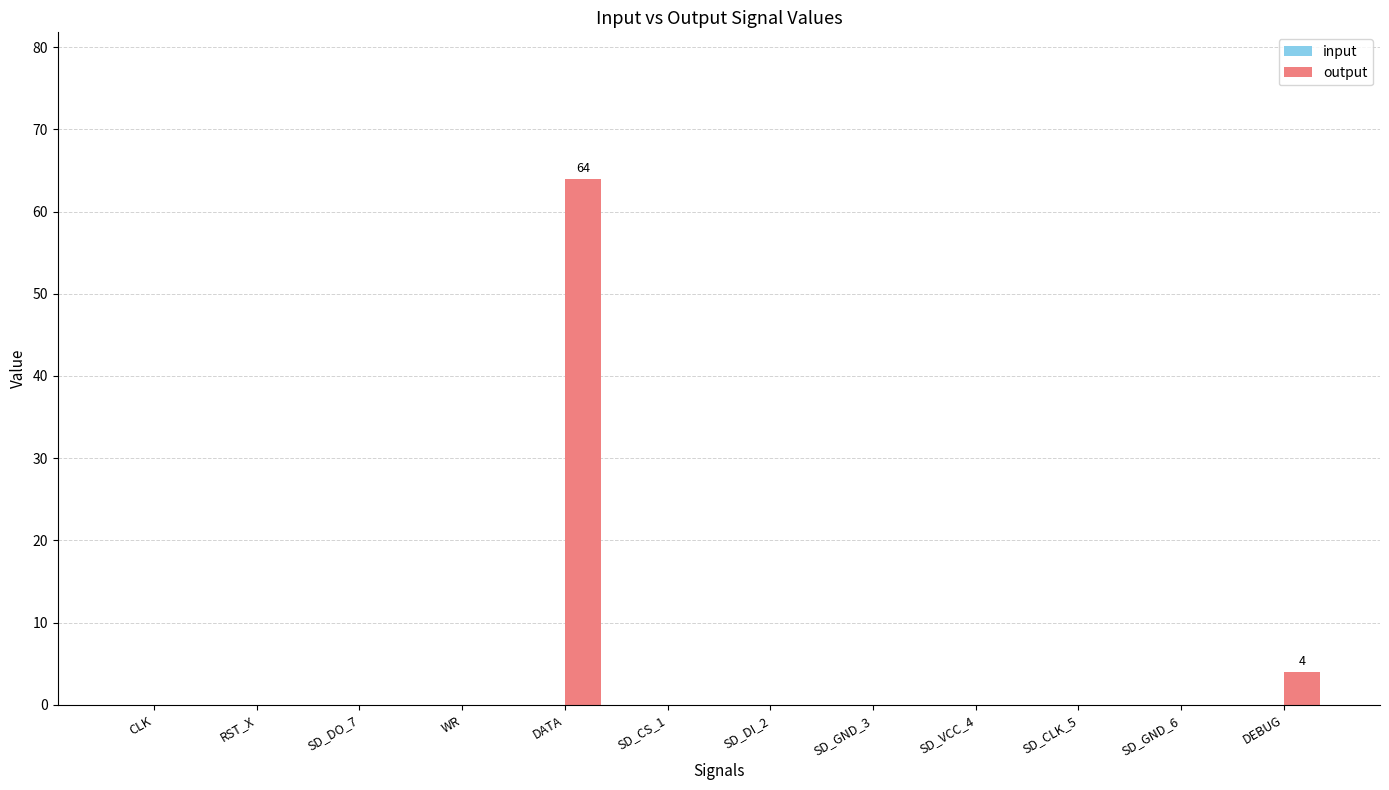

What is the change in value from DATA to SD_CS_1?

-64